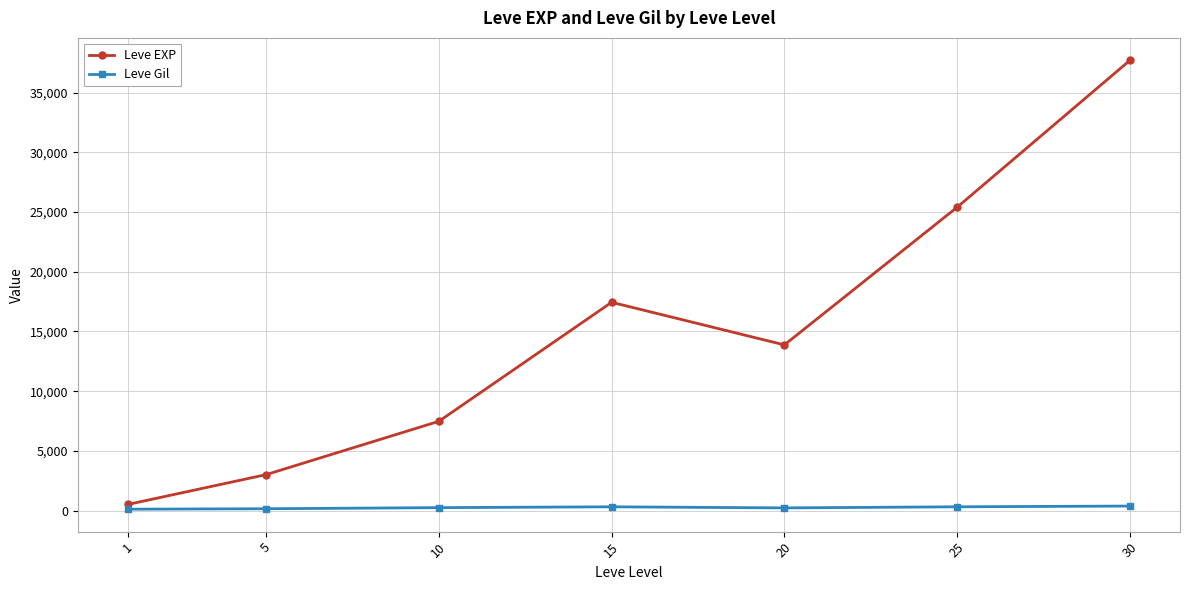

At 10, list the series in order from smallest to largest.

Leve Gil, Leve EXP